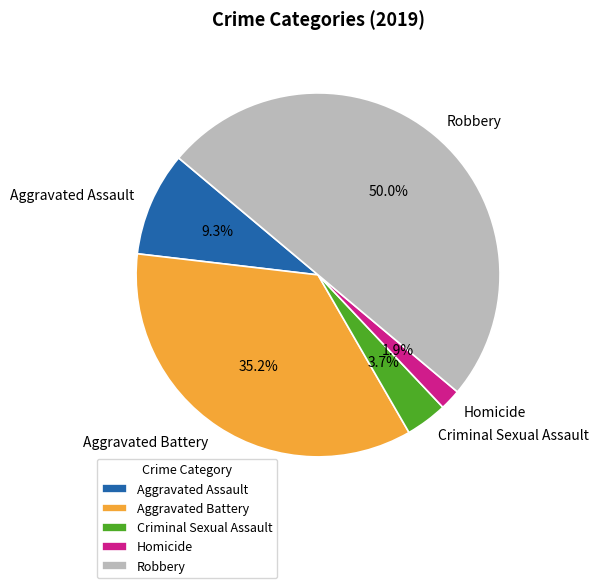

Count the number of slices in the pie.

5